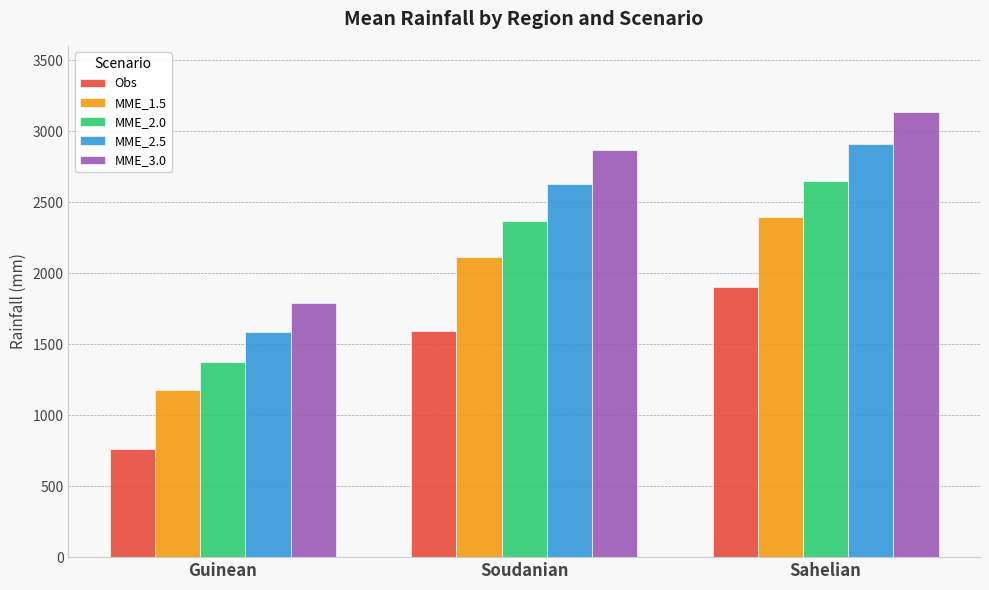

What is the approximate value of Obs at Sahelian?

1904.9